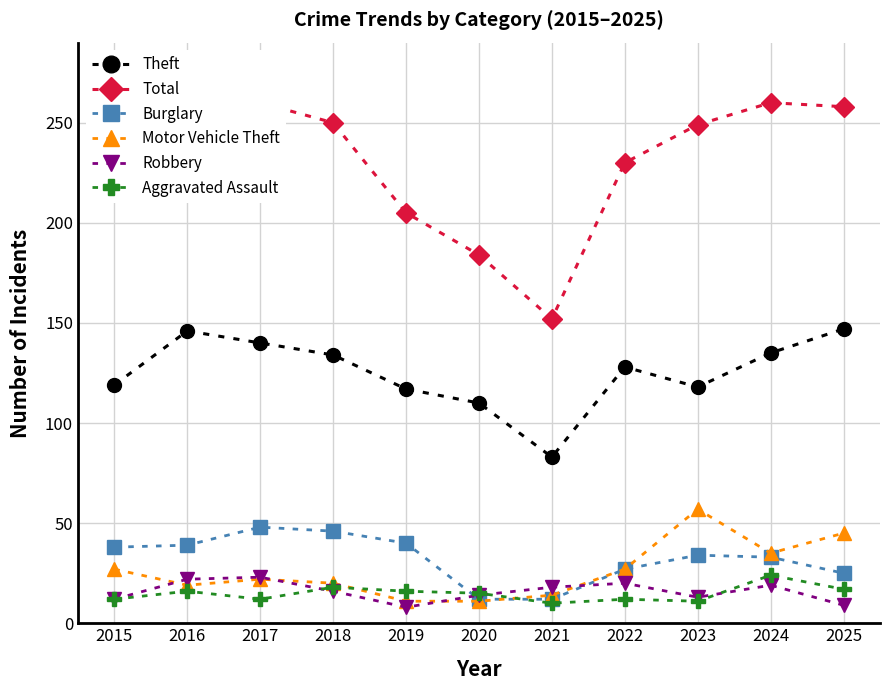

In Total, how many points are lower than both neighbors (excluding endpoints)?

1